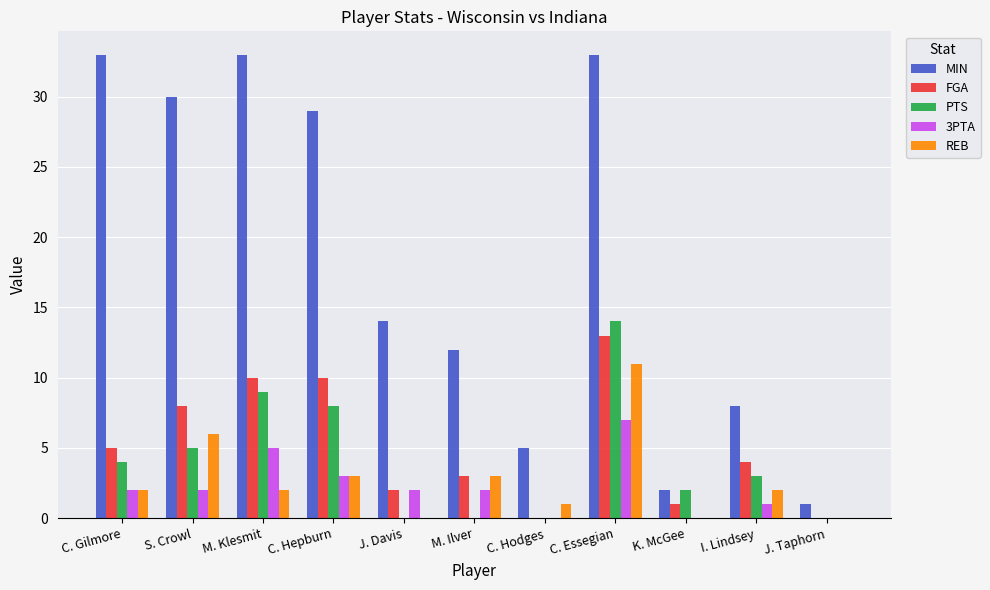

What is the sum of the FGA values at K. McGee and C. Gilmore?

6